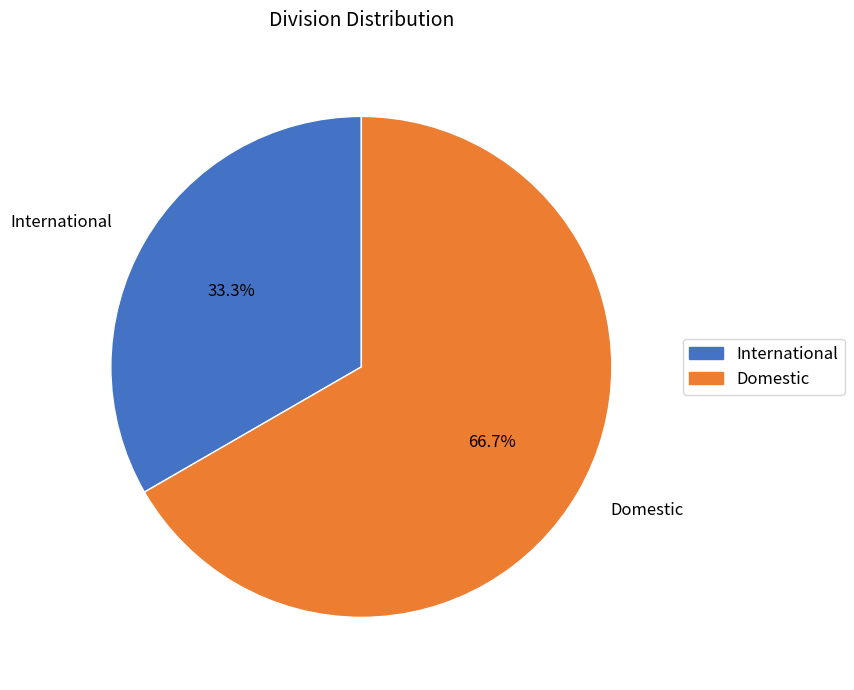

What is the ratio of the value at Domestic to the value at International?

2.0